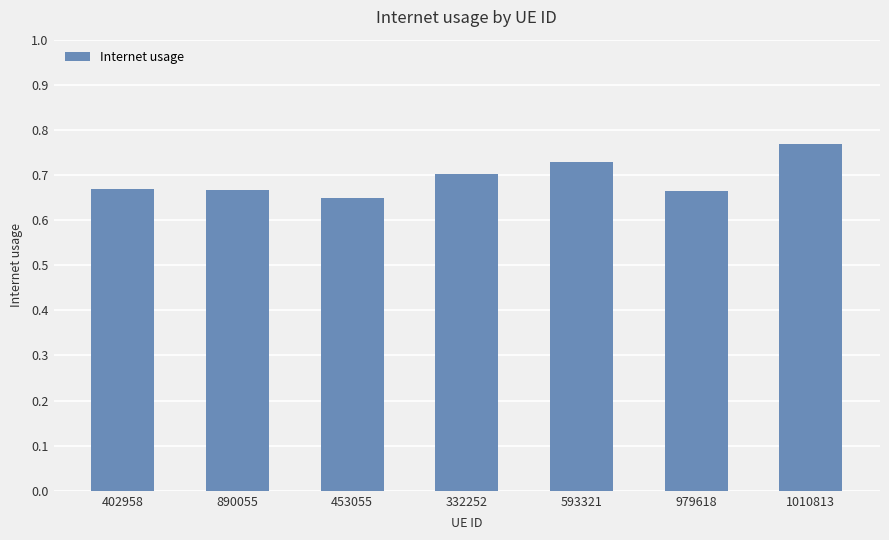

The value at 402958 is 0.1. True or false?

False